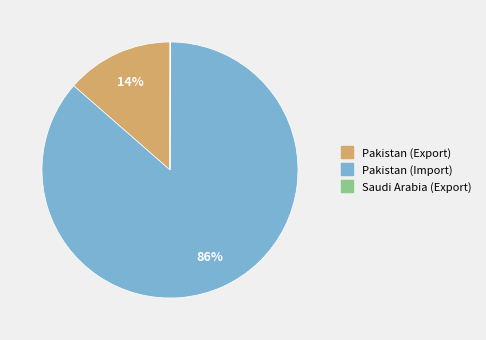

Is there any slice that represents more than half of the pie?

Yes